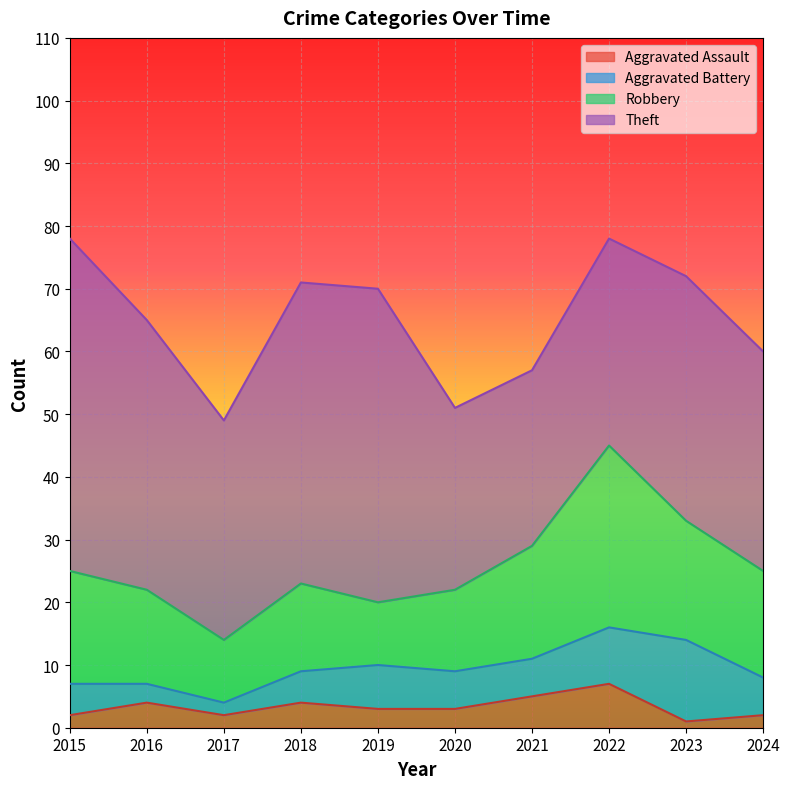

Where does the Aggravated Assault series first go above 3?

2016